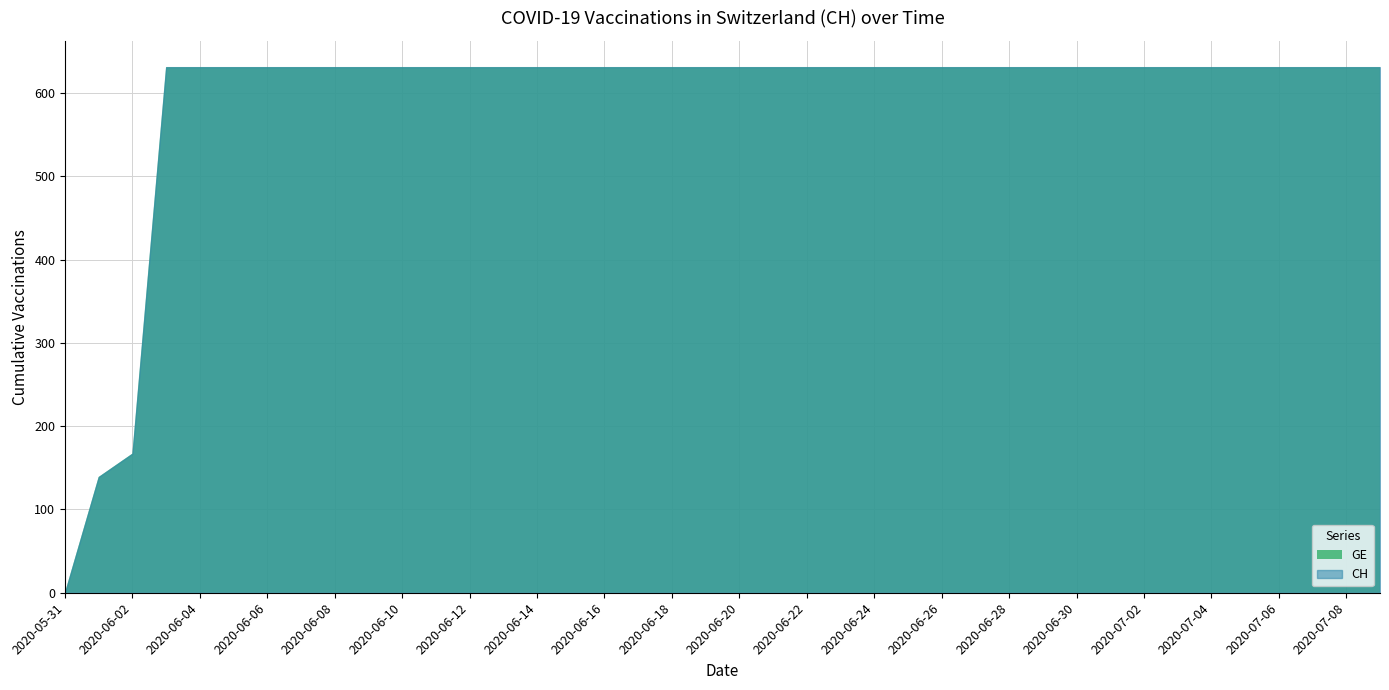

Which series has the largest total across all categories?

GE